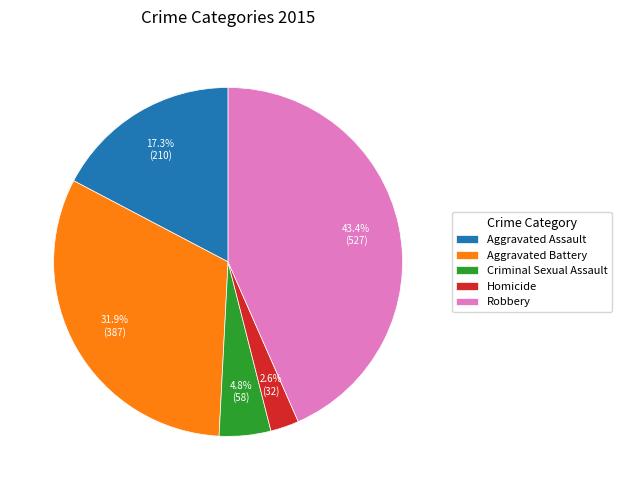

What percentage do Aggravated Assault and Homicide together represent?

19.9%